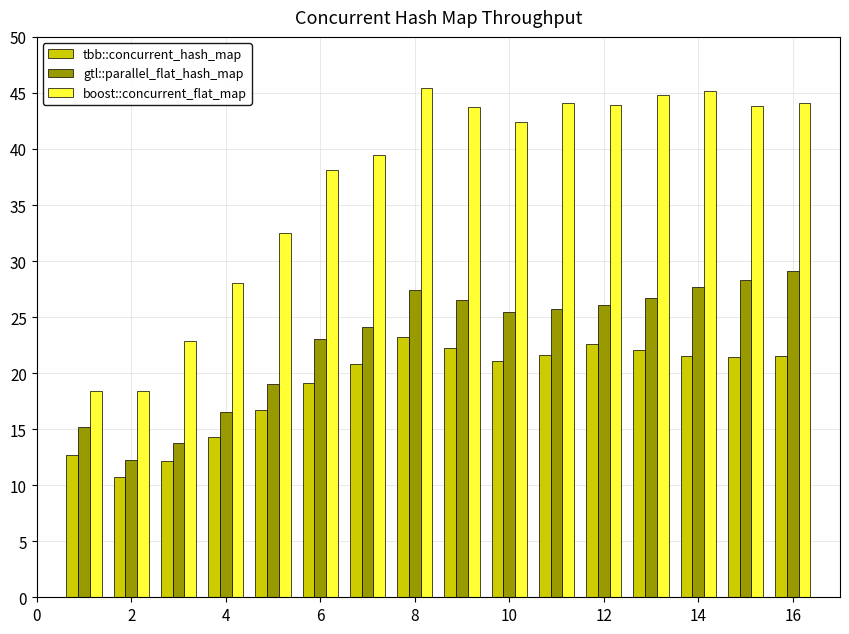

What is the lowest value of the boost::concurrent_flat_map series?

18.4